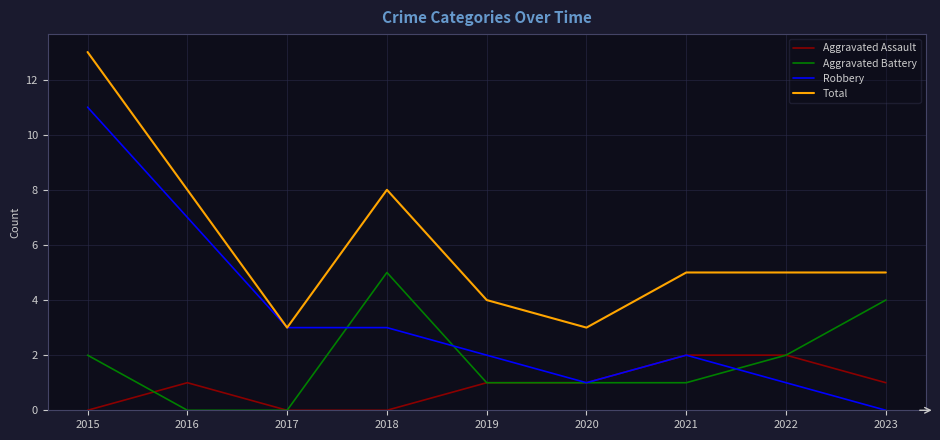

At which label does Aggravated Battery first exceed 1?

2015